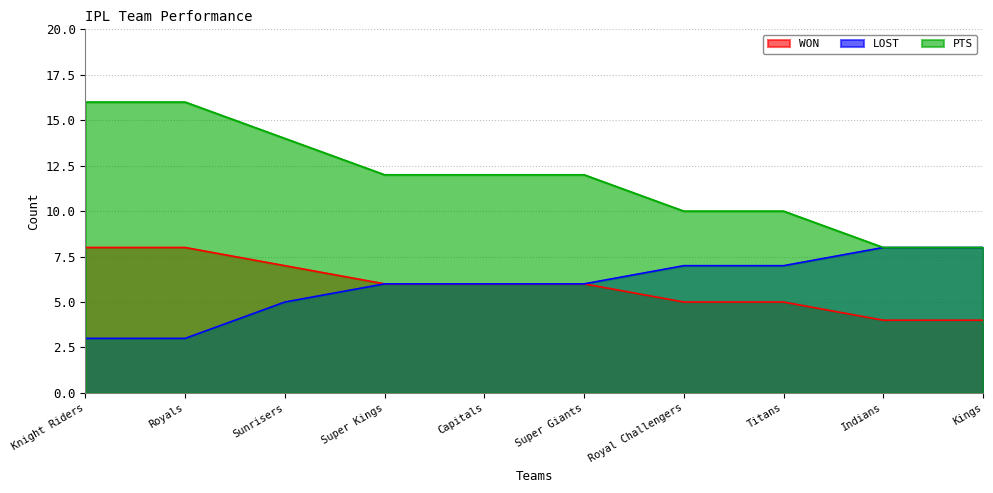

True or false: LOST has more than 1 interior local peaks.

False